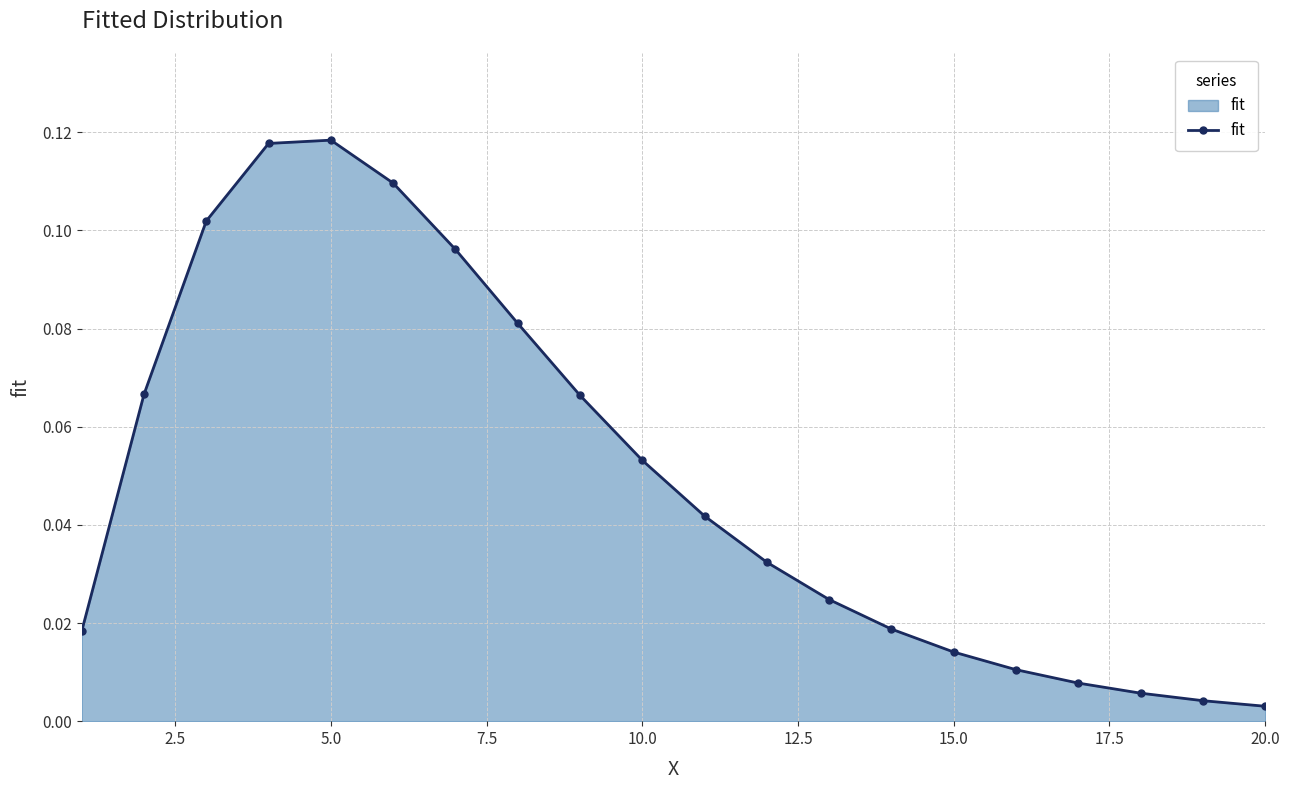

Does the chart display data point markers on the line(s)?

Yes